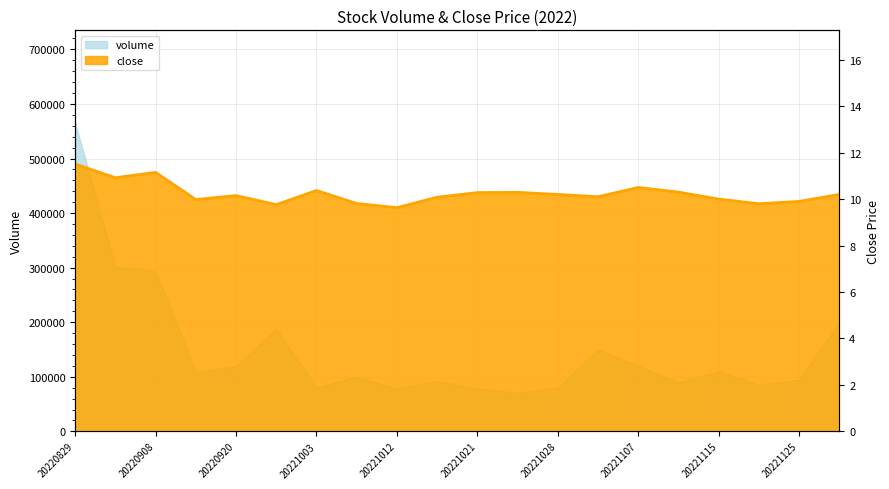

The chart shows a value of 10.1 at 13. True or false?

True